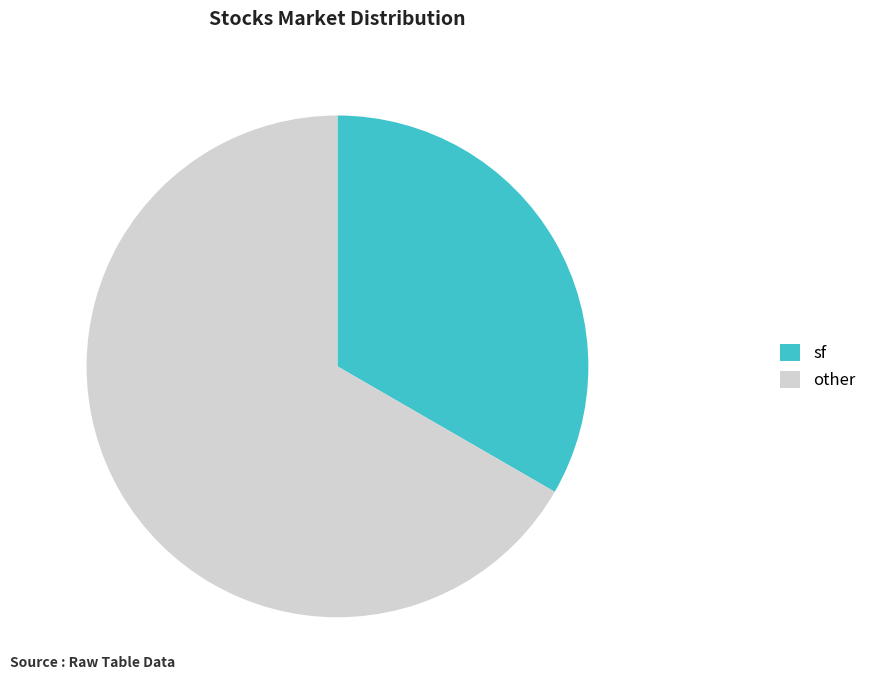

Which slice represents more than half of the pie?

other